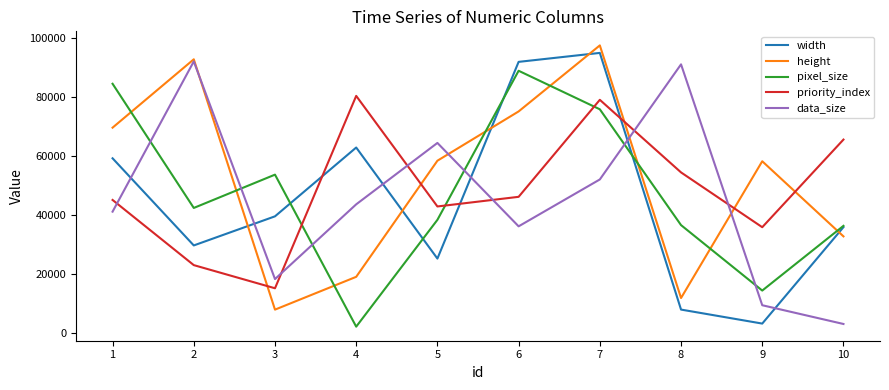

Which series has the largest total across all categories?

height